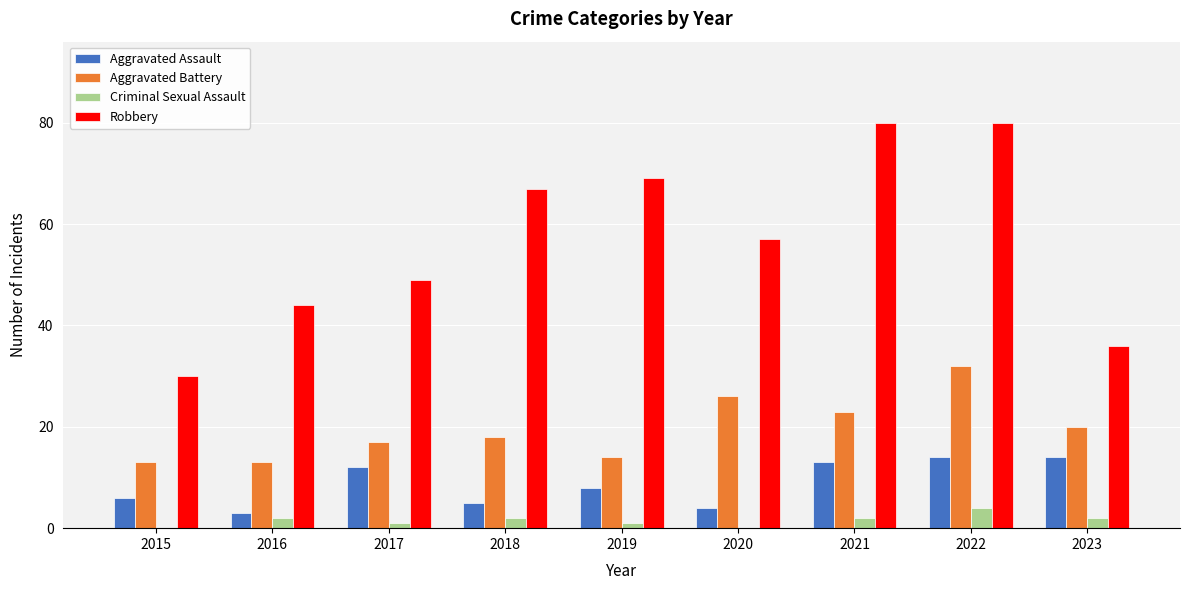

Between 2017 and 2019, which series saw the biggest shift?

Robbery